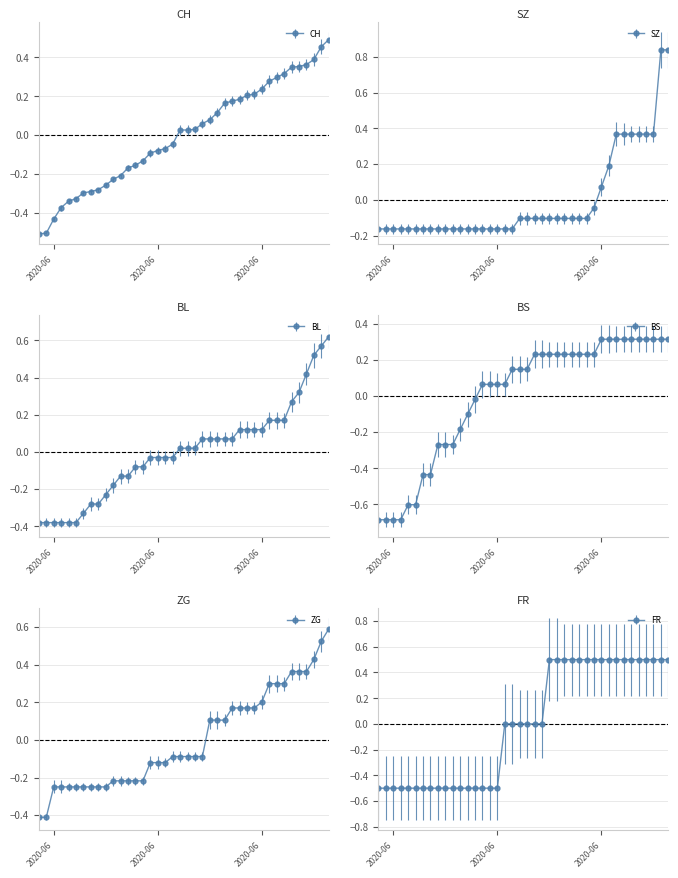

How many series are shown in this chart?

6